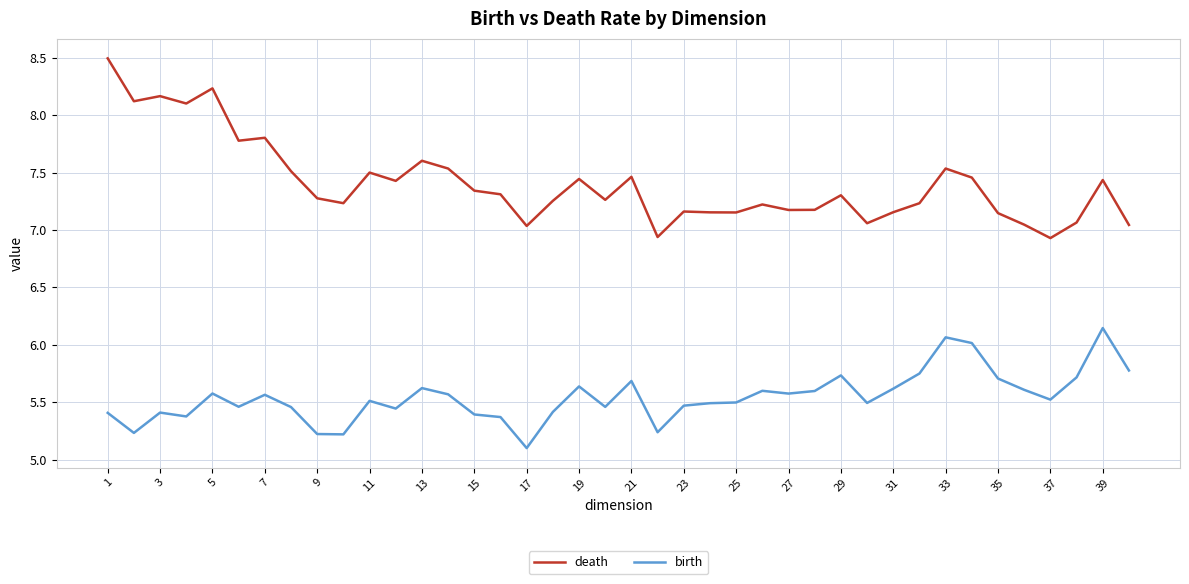

What is the maximum value shown in the chart?

8.5